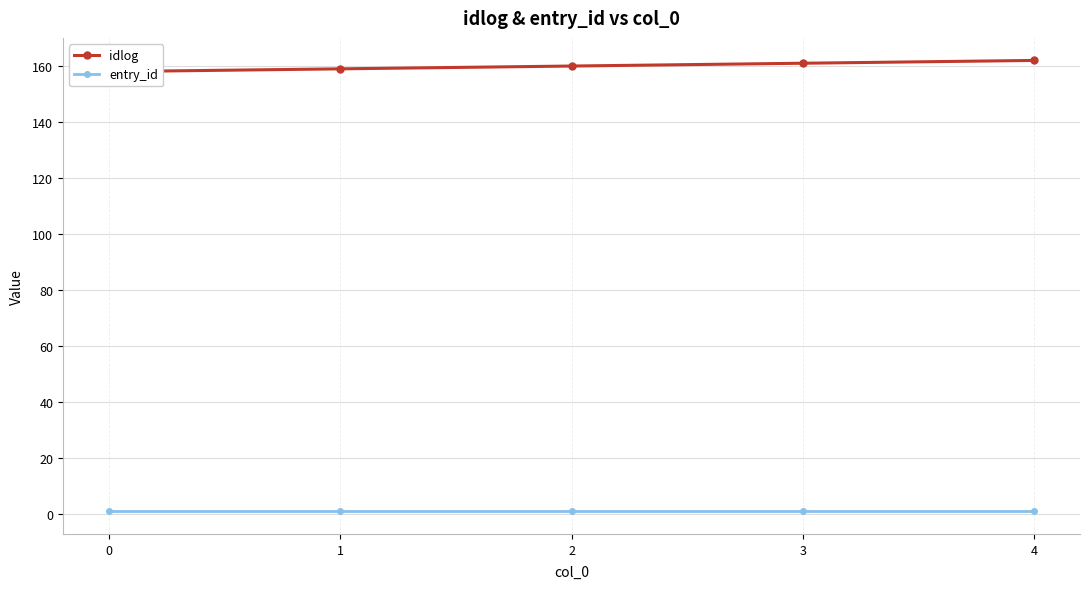

Rank the categories by idlog value from lowest to highest.

0, 1, 2, 3, 4